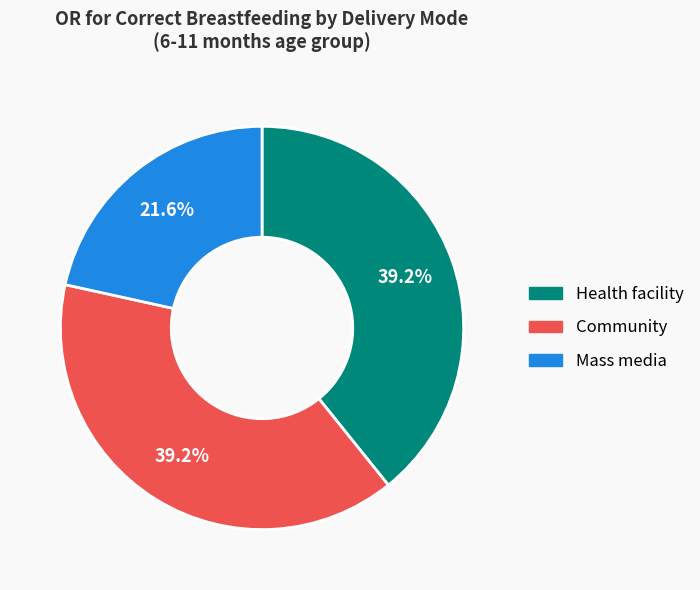

Does any single category account for the majority?

No